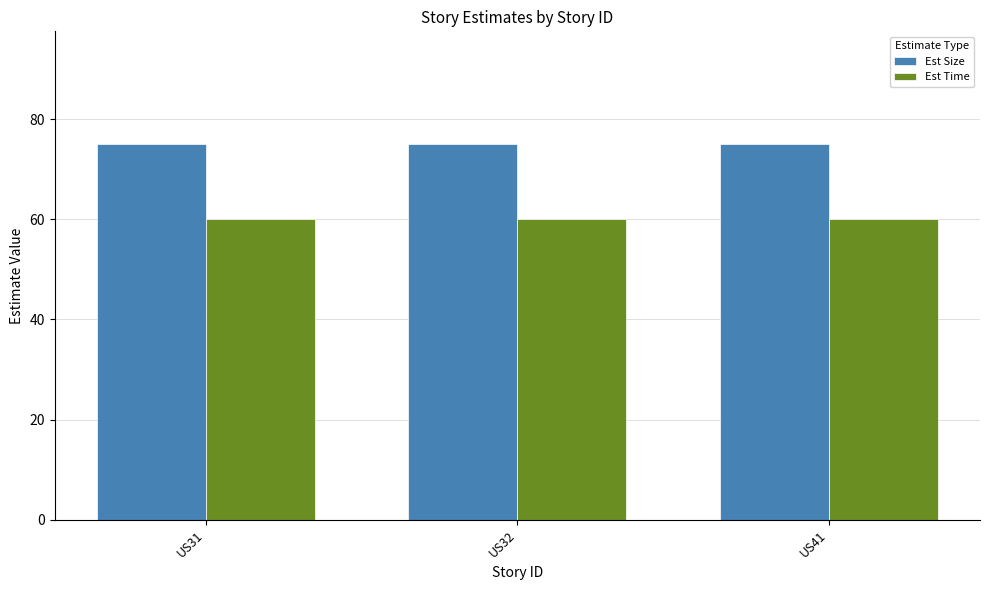

Reading left to right, extract all data points from this chart.

Est Size: US31=75	US32=75	US41=75
Est Time: US31=60	US32=60	US41=60